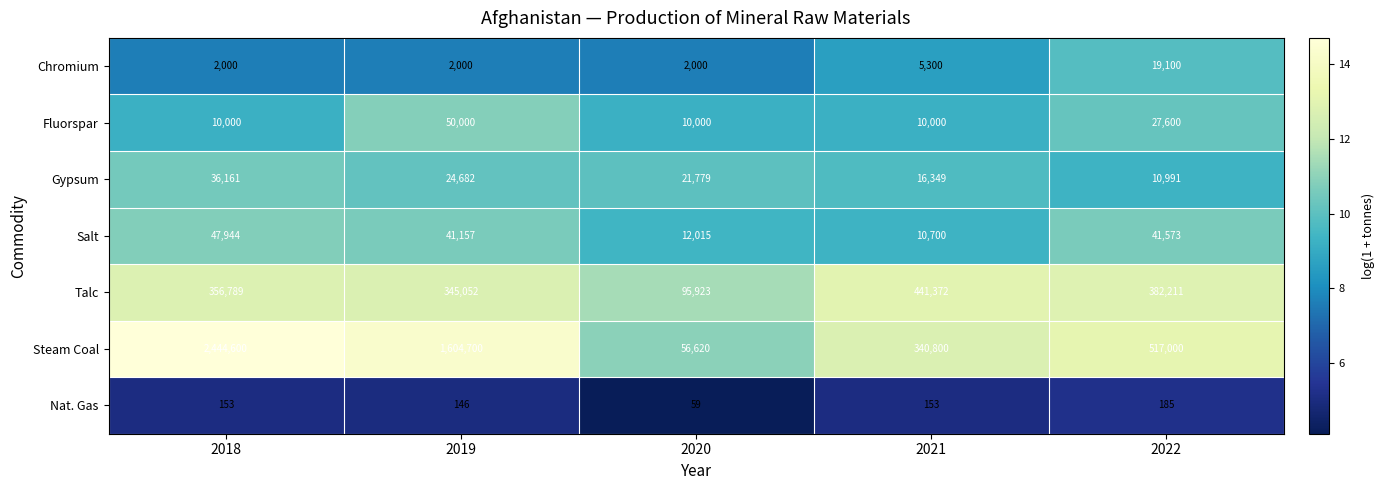

How many Gypsum values are between 16349 and 24682?

3